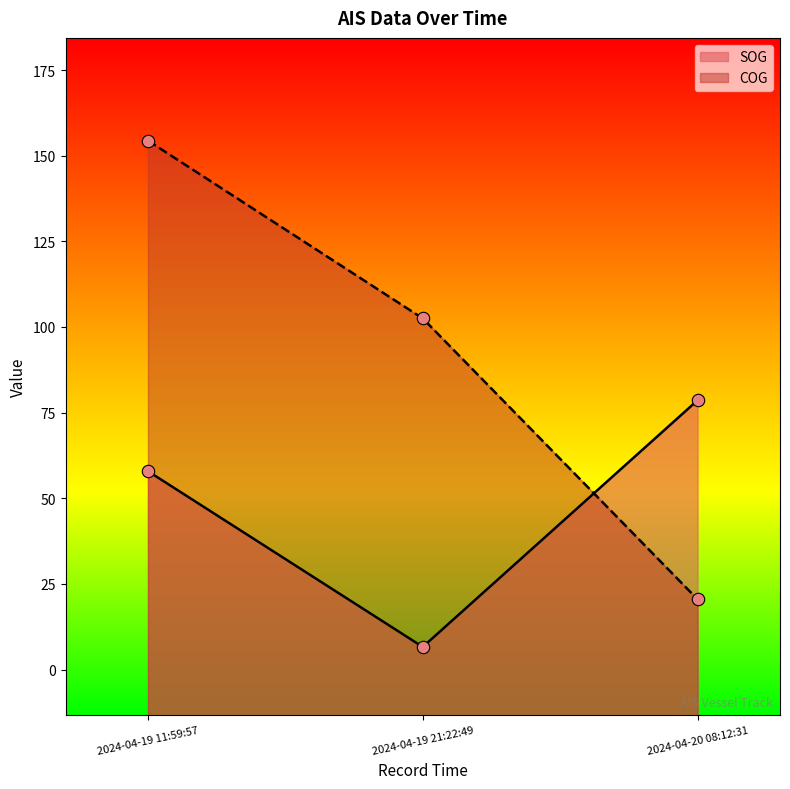

Which series has the widest spread of Y values?

COG